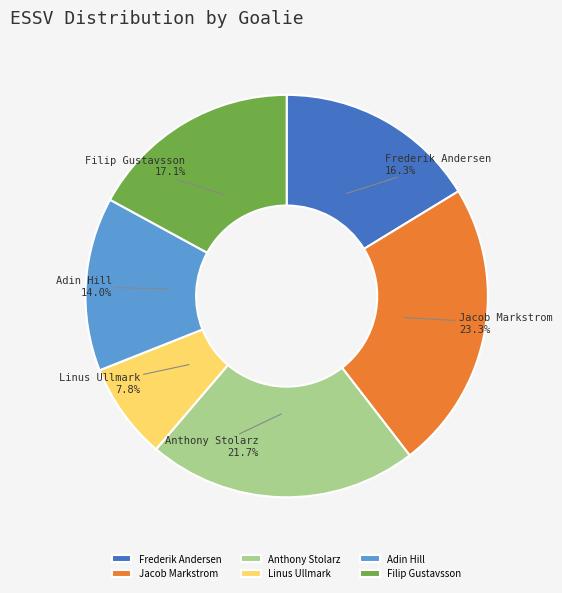

Does Jacob Markstrom account for over 50% of the chart?

No